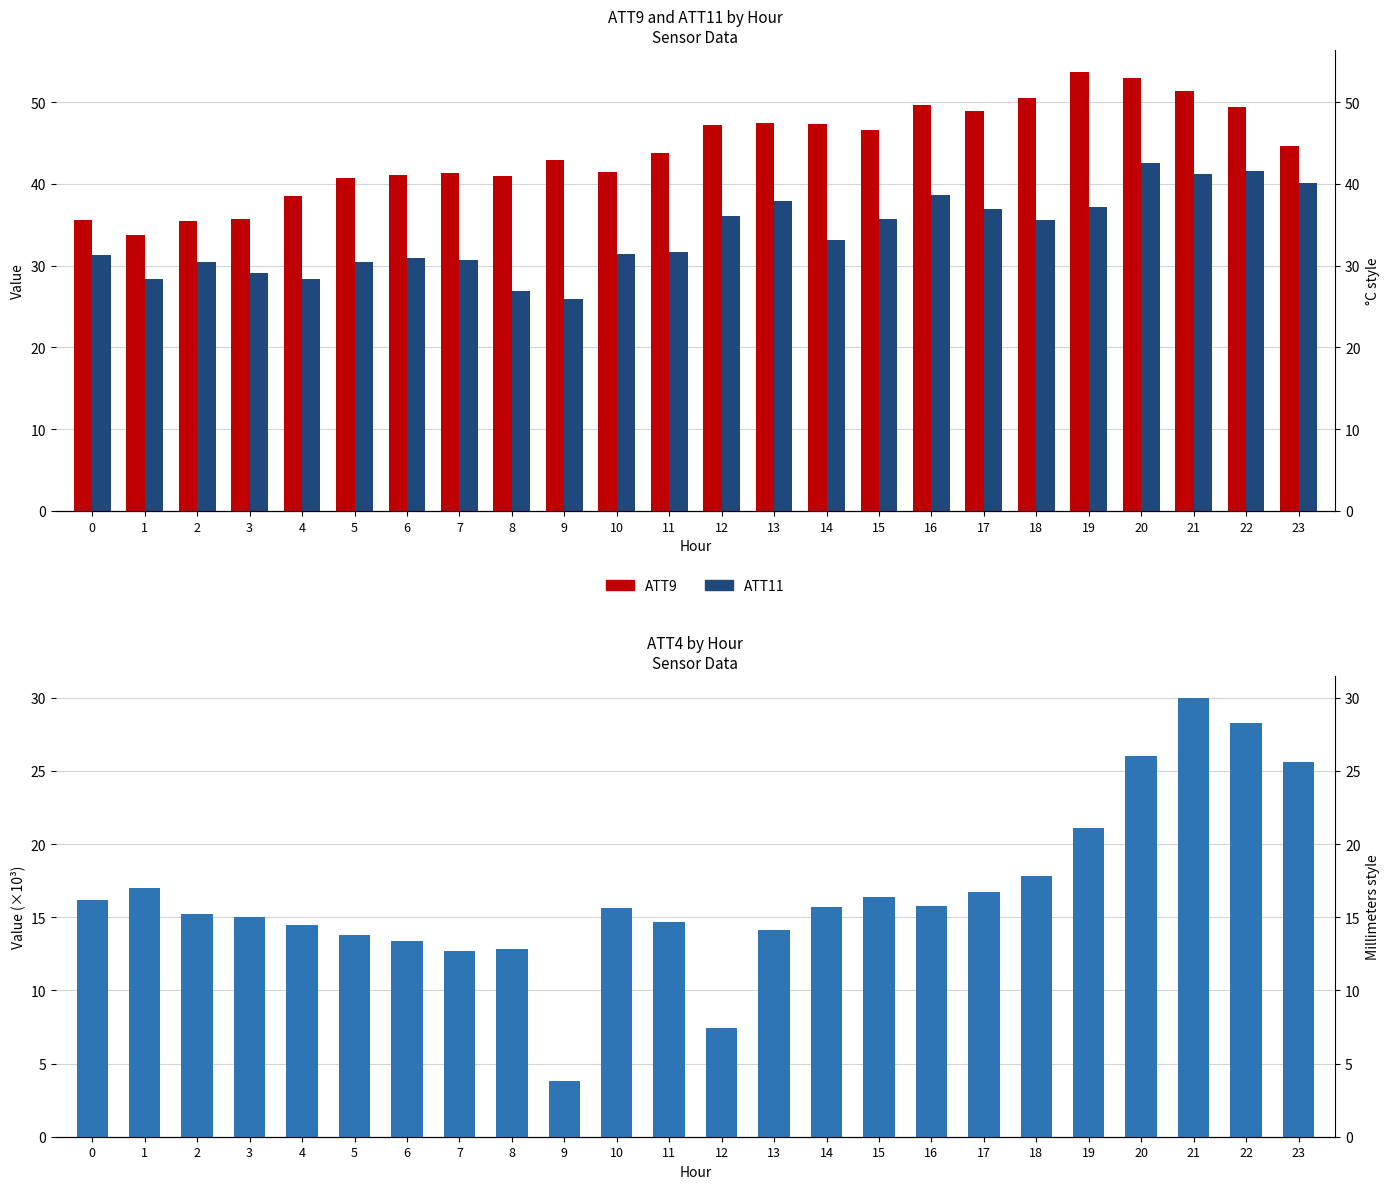

At which label does ATT4 reach its peak?

21